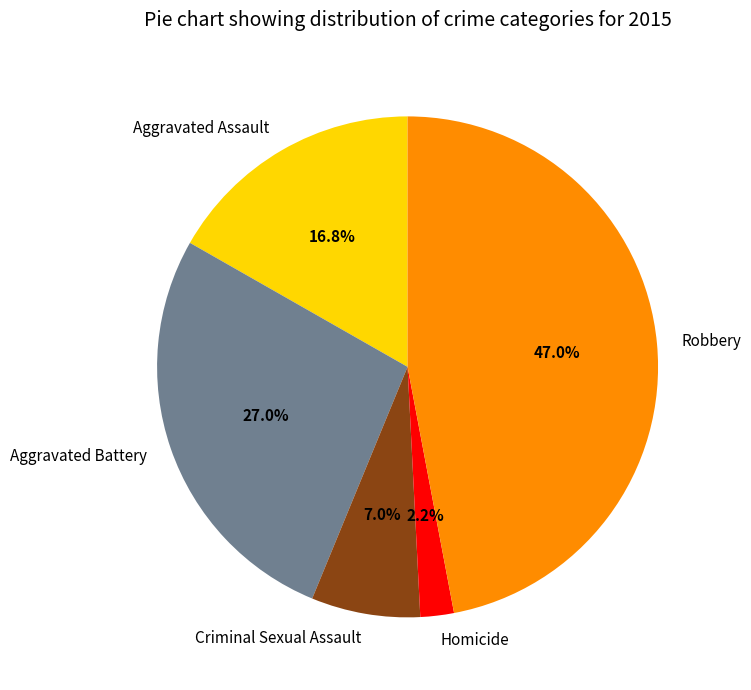

What is the ratio of the value at Aggravated Battery to the value at Aggravated Assault?

1.6